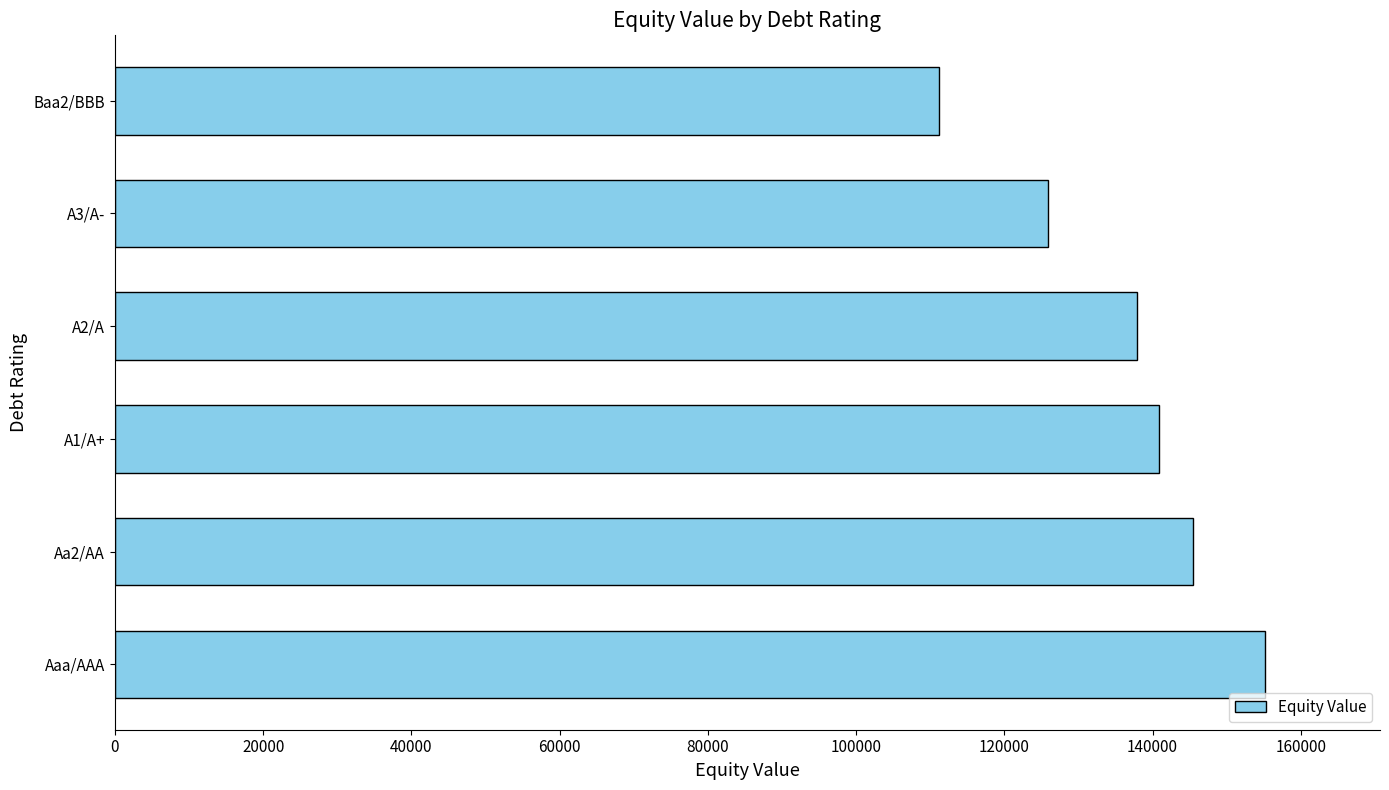

What is the difference between the maximum and minimum values?

44001.0